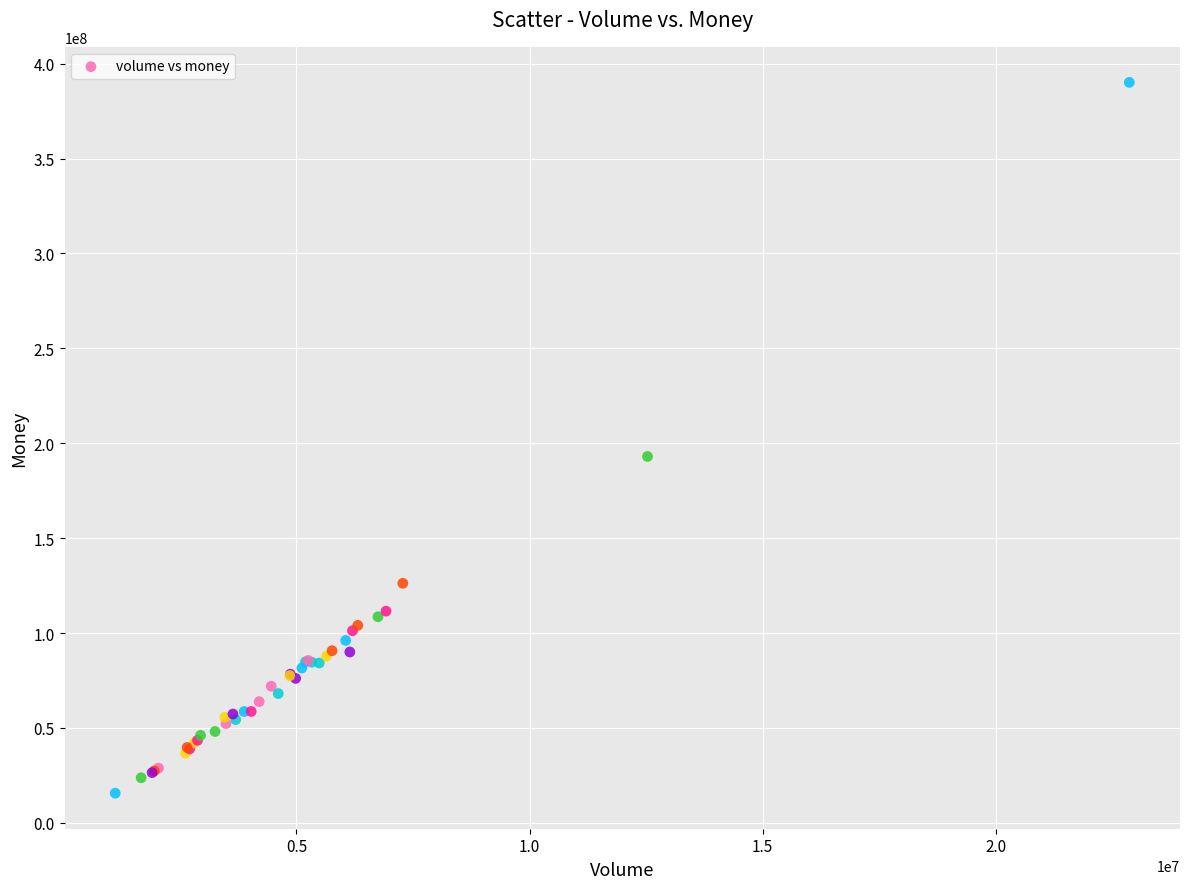

What Y value in the scatter plot is closest to 202871653?

193018232.9